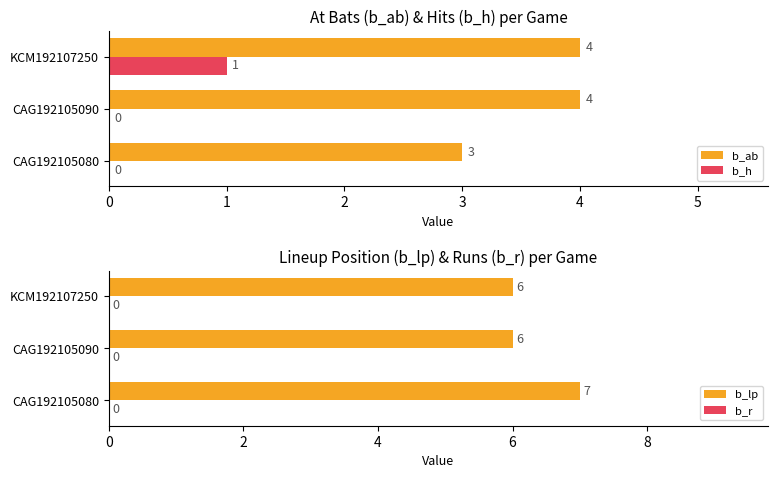

True or false: b_ab has a value of 4.0 at 1.

True